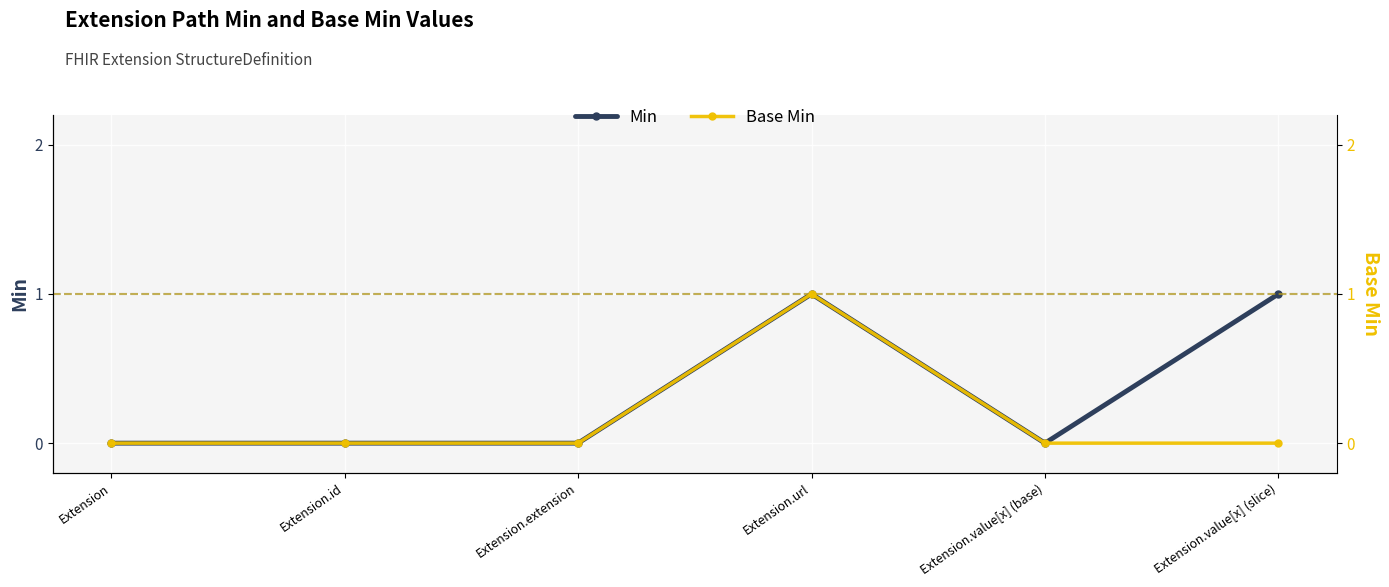

What is the label of the 1st point from the left?

Extension